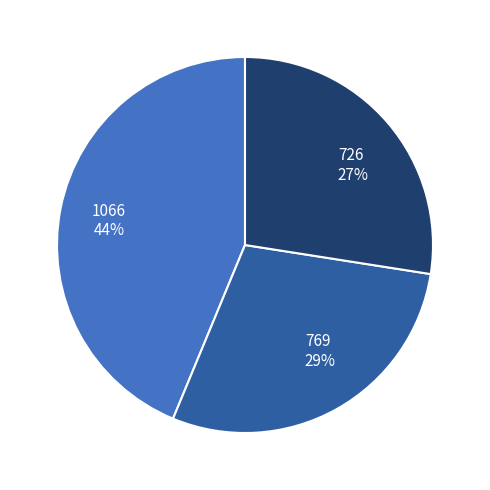

How many slices are in this pie chart?

3